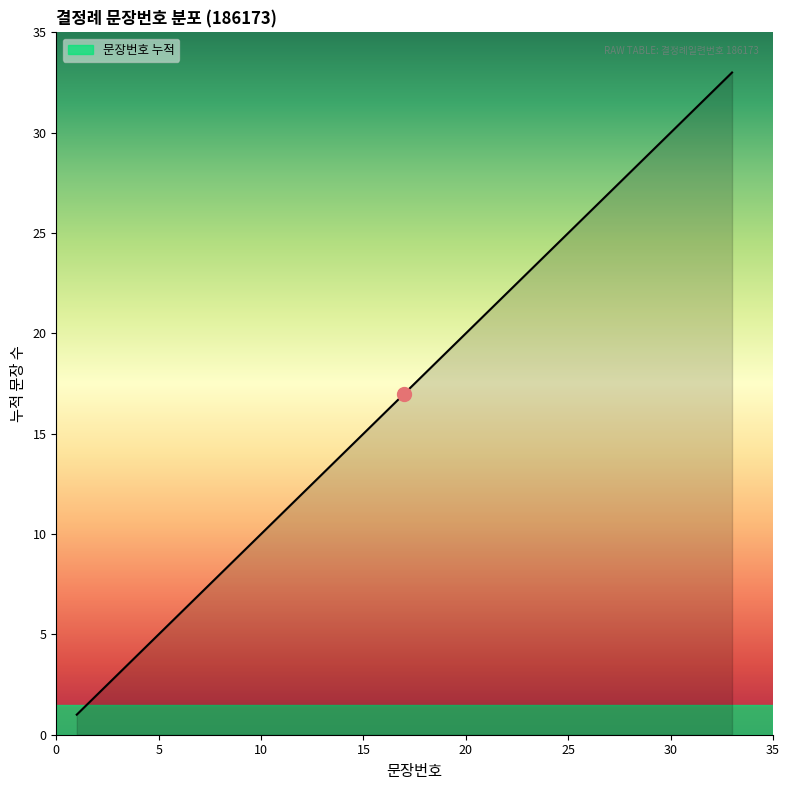

How many lines are shown in the chart?

1